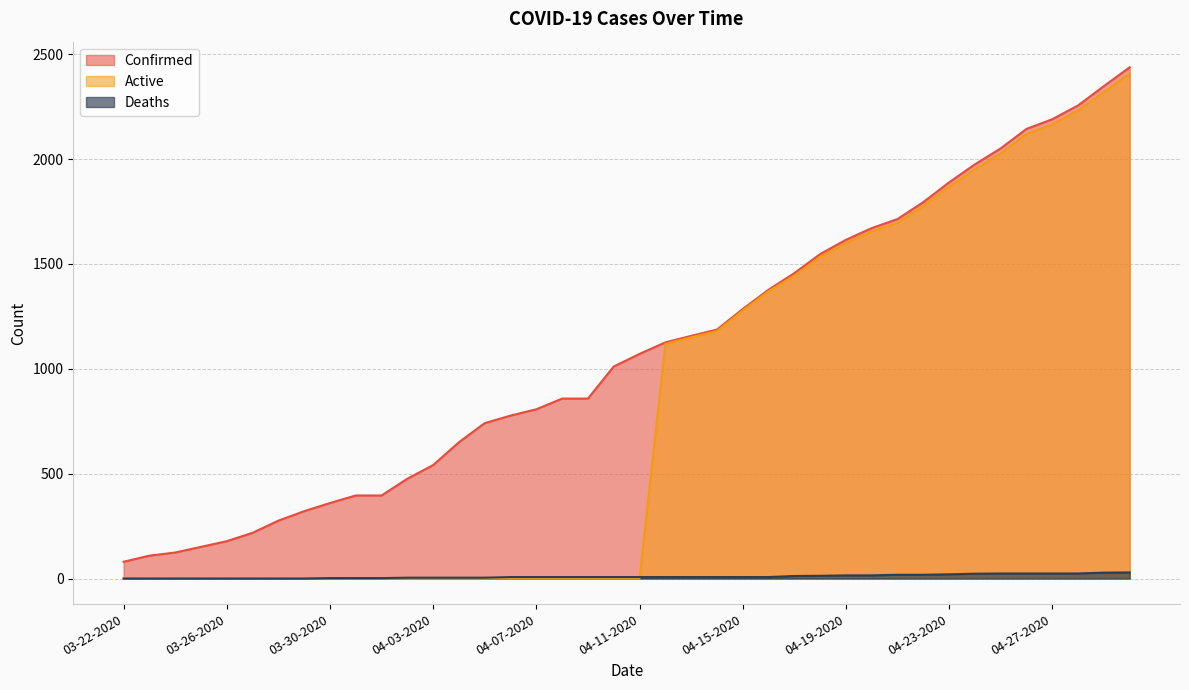

Between which two adjacent categories do Active and Deaths first intersect?

04-11-2020 and 04-12-2020